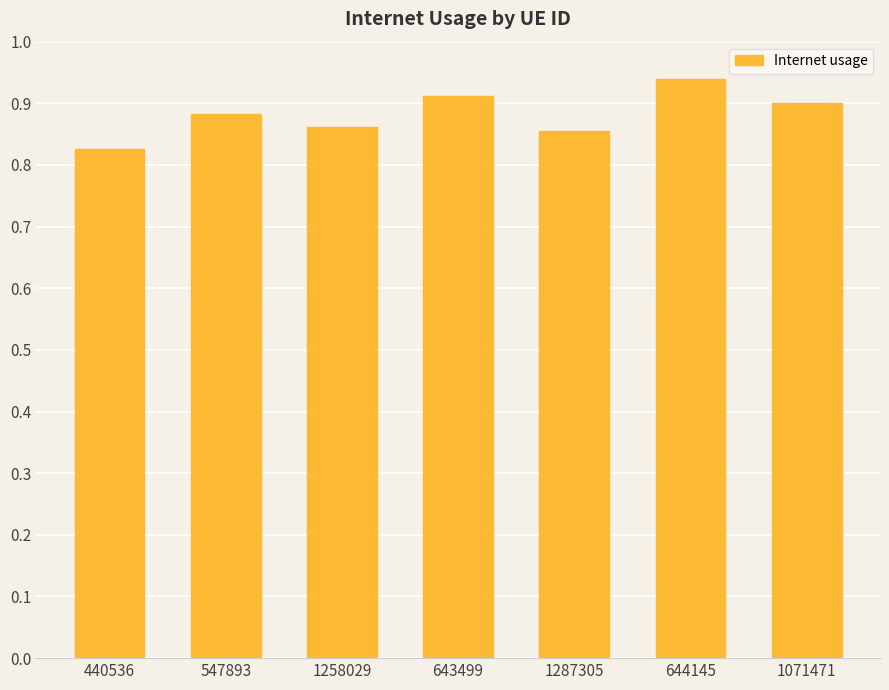

Which label corresponds to the largest value in the chart?

644145